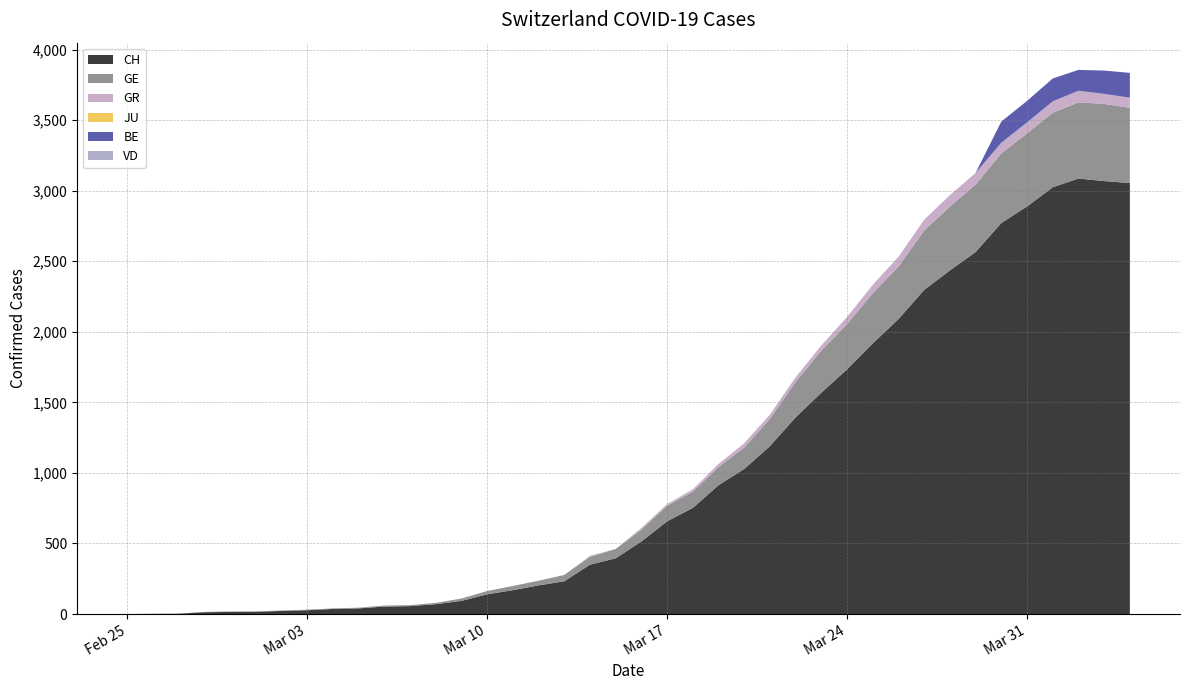

Reading left to right, extract all data points from this chart.

CH: 0	1	2	13	15	16	22	27	36	40	53	56	70	93	140	169	203	232	350	395	514	657	752	913	1028	1190	1394	1569	1734	1918	2090	2297	2435	2565	2771	2888	3024	3086	3068	3054
GE: 0	1	1	2	3	3	3	4	4	5	7	7	9	17	23	30	33	45	56	66	85	111	115	129	152	194	251	298	320	356	372	421	452	479	493	518	528	540	547	533
GR: 0	0	0	0	0	0	0	0	0	0	0	0	0	0	0	0	0	0	7	0	11	11	17	22	30	30	33	37	51	59	70	76	82	82	76	78	81	82	71	72
JU: 0	0	0	0	0	0	0	0	0	0	0	0	0	0	0	0	0	0	0	0	0	0	0	0	0	0	0	0	0	0	0	0	0	0	0	0	0	0	0	0
BE: 0	0	0	0	0	0	0	0	0	0	0	0	0	0	0	0	0	0	0	0	0	0	0	0	0	0	0	0	0	0	0	0	0	0	150	152	162	148	165	176
VD: 0	0	0	0	0	0	0	0	0	0	0	0	0	0	0	0	0	0	0	0	0	0	0	0	0	0	0	0	0	0	0	0	0	0	0	0	0	0	0	0